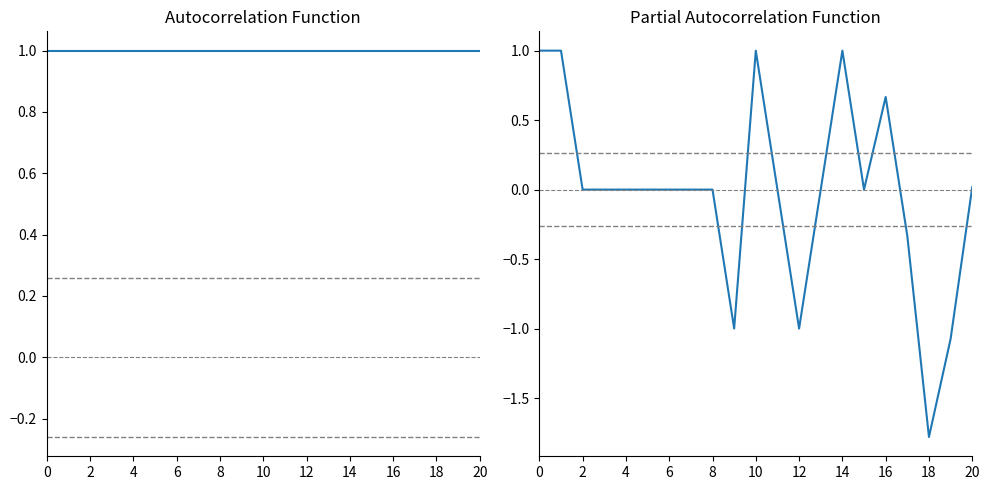

How many lines are shown in the chart?

2